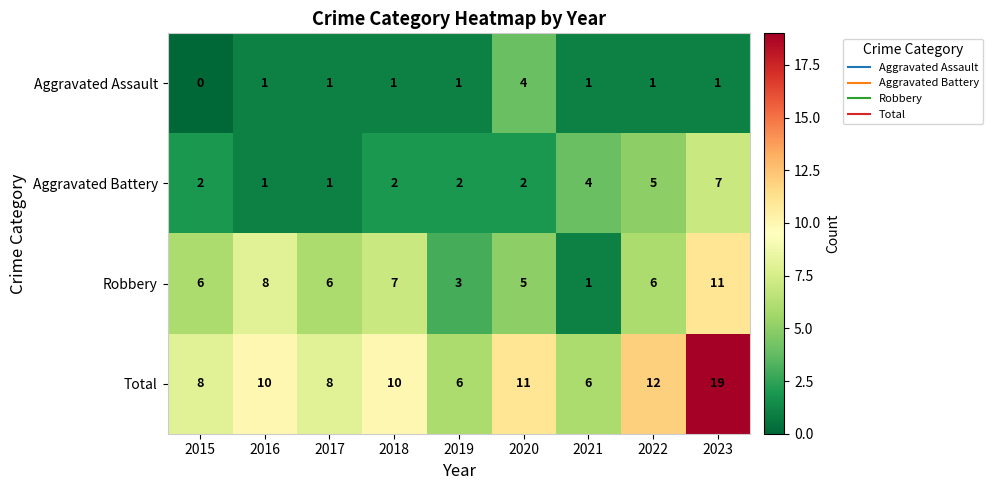

How many series are shown in this chart?

4